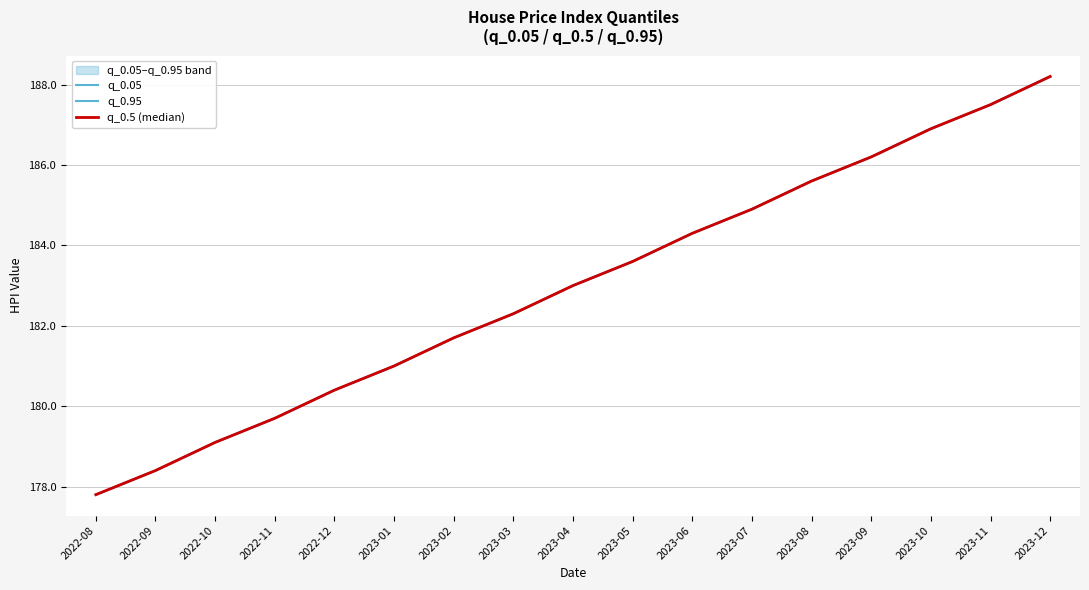

Reading left to right, list all the values displayed in this chart.

q_0.05: 177.8	178.4	179.1	179.7	180.4	181.0	181.7	182.3	183.0	183.6	184.3	184.9	185.6	186.2	186.9	187.5	188.2
q_0.95: 177.8	178.4	179.1	179.7	180.4	181.0	181.7	182.3	183.0	183.6	184.3	184.9	185.6	186.2	186.9	187.5	188.2
q_0.5 (median): 177.8	178.4	179.1	179.7	180.4	181.0	181.7	182.3	183.0	183.6	184.3	184.9	185.6	186.2	186.9	187.5	188.2